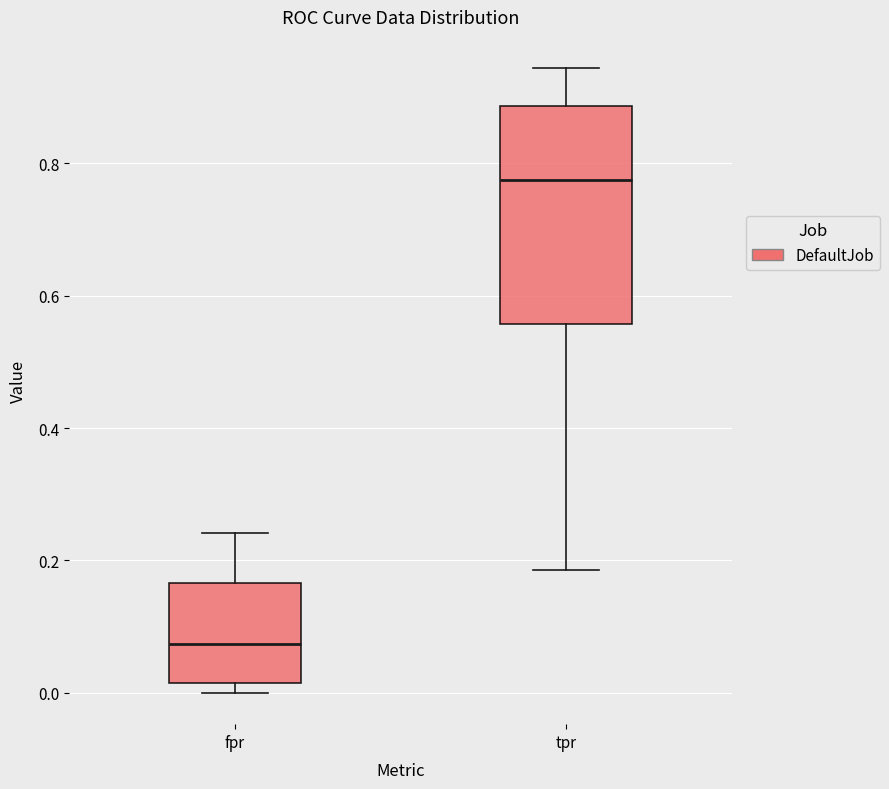

Comparing the boxes themselves (not the whiskers), which one is the tallest?

tpr